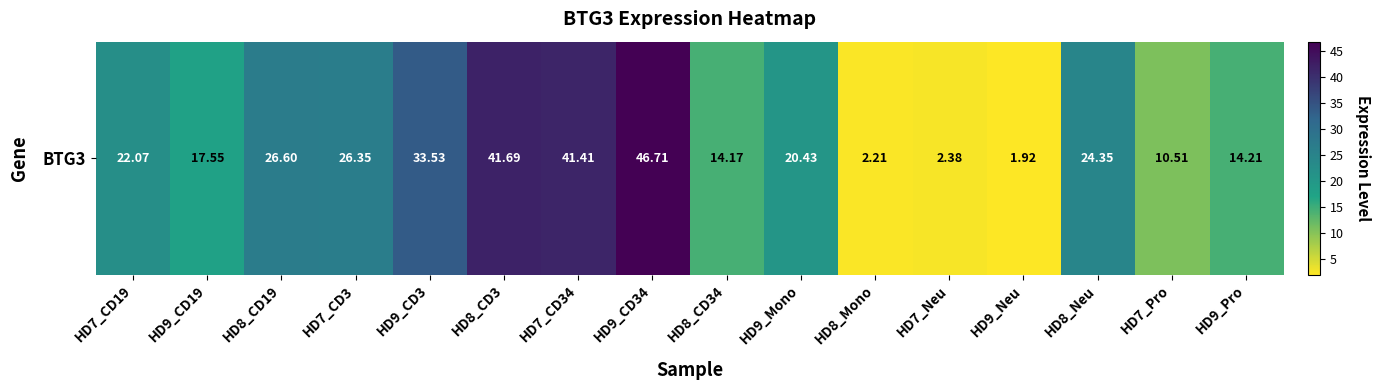

What is the smallest value displayed?

1.9